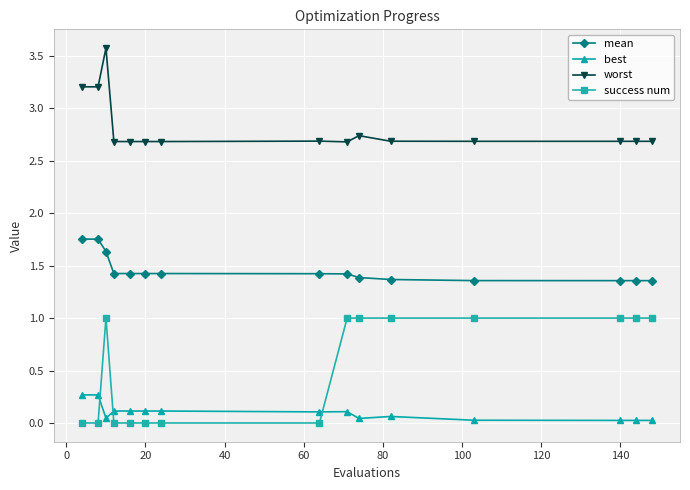

List the series in order of their overall mean, highest first.

worst, mean, success num, best